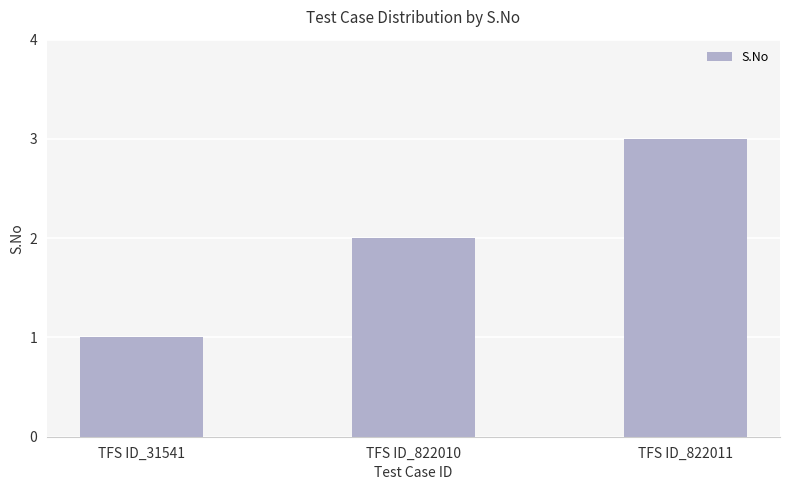

Is it true that the value at TFS ID_822011 is 3?

True